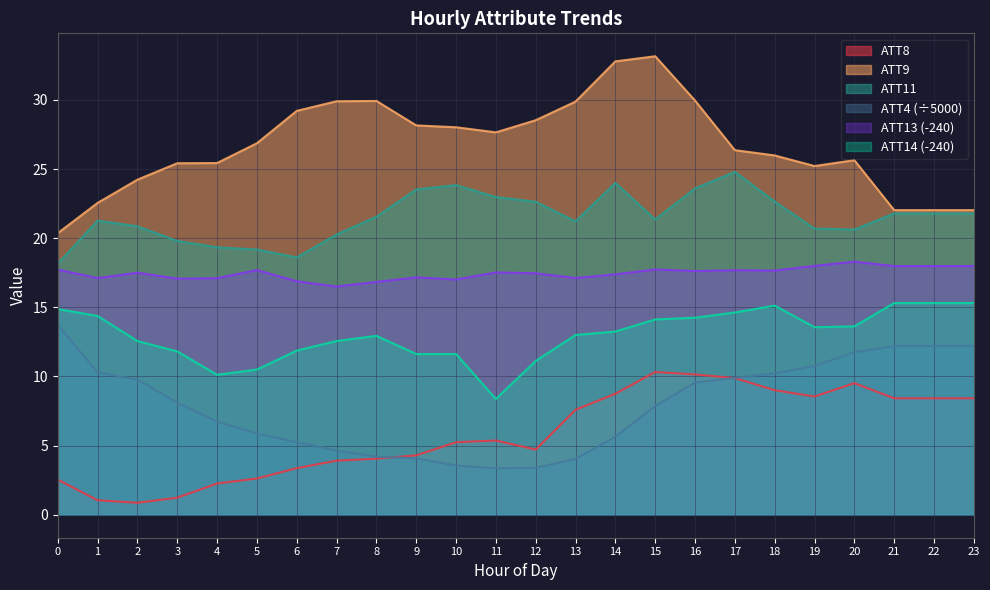

How many data points in ATT14 are less than 13?

12